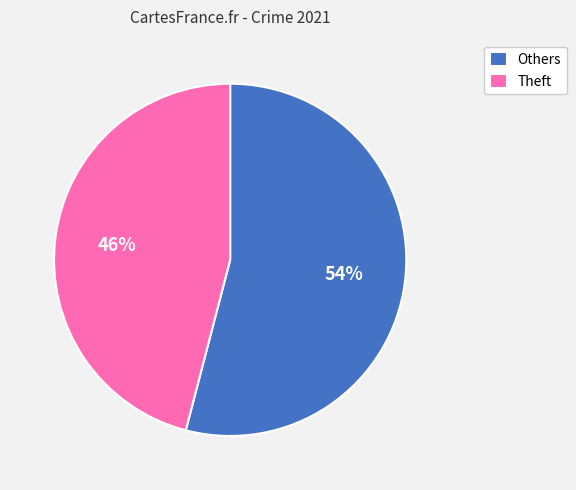

Is there a majority slice in this chart?

Yes